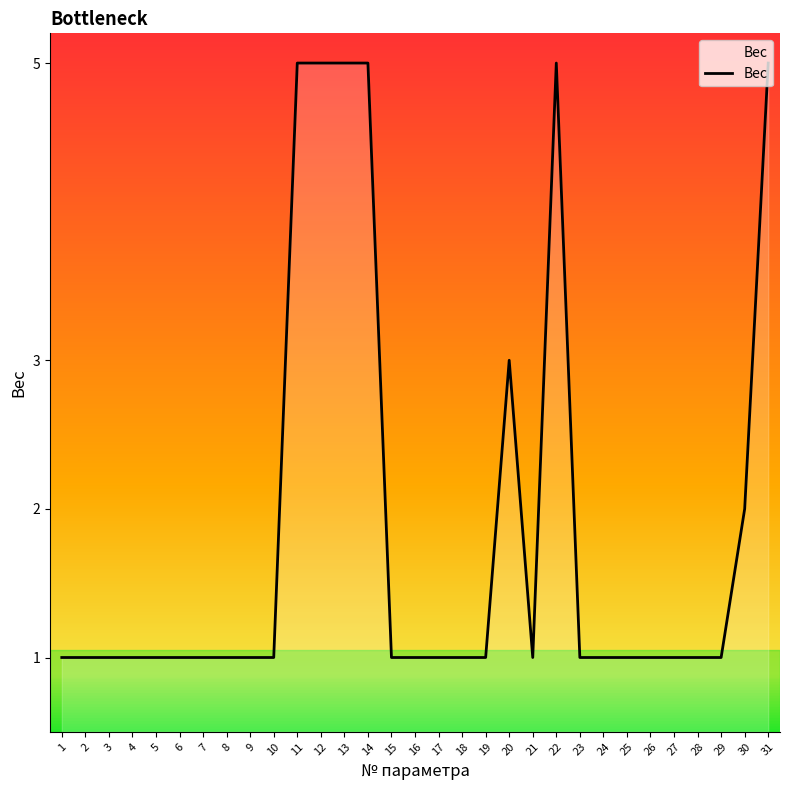

The value at 7 is 1. True or false?

True